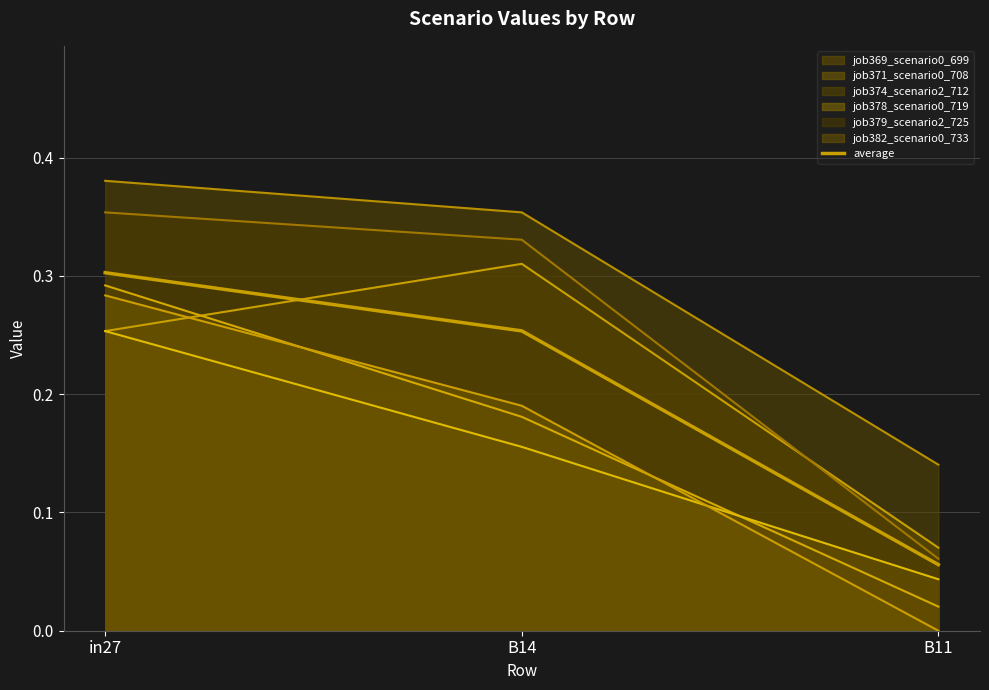

What value does the data have at B11?

0.1